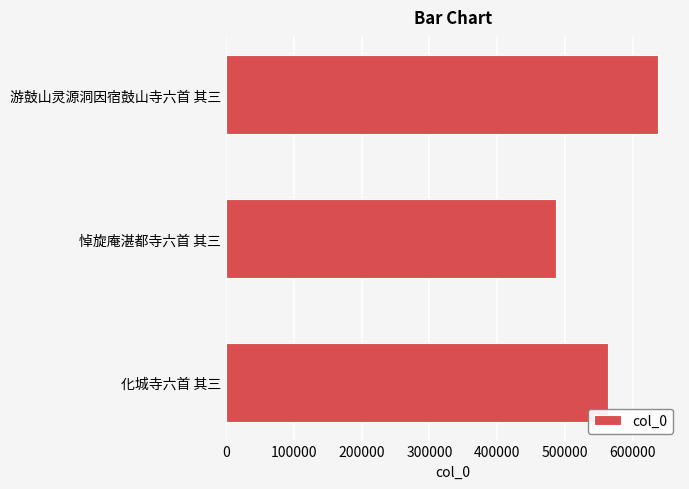

Does the chart contain any negative values?

No